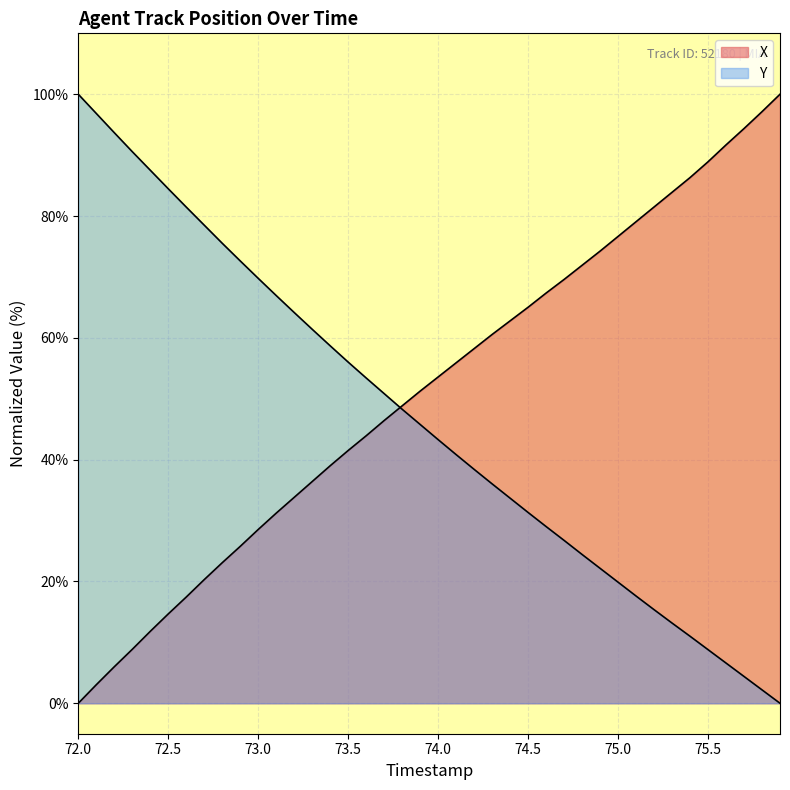

Reading left to right, list all the values displayed in this chart.

X: 0.0	3.0	6.0	8.9	11.8	14.7	17.4	20.3	23.1	25.8	28.5	31.2	33.8	36.4	39.0	41.5	43.9	46.4	48.8	51.3	53.6	55.9	58.2	60.6	62.8	65.0	67.4	69.6	71.9	74.2	76.7	79.1	81.5	83.9	86.3	88.9	91.7	94.4	97.1	100.0
Y: 100.0	96.8	93.7	90.6	87.5	84.5	81.5	78.5	75.5	72.6	69.8	66.9	64.2	61.4	58.7	56.0	53.4	50.8	48.3	45.8	43.3	40.8	38.4	36.0	33.7	31.3	29.0	26.7	24.4	22.2	19.9	17.6	15.4	13.2	11.0	8.8	6.6	4.4	2.2	0.0